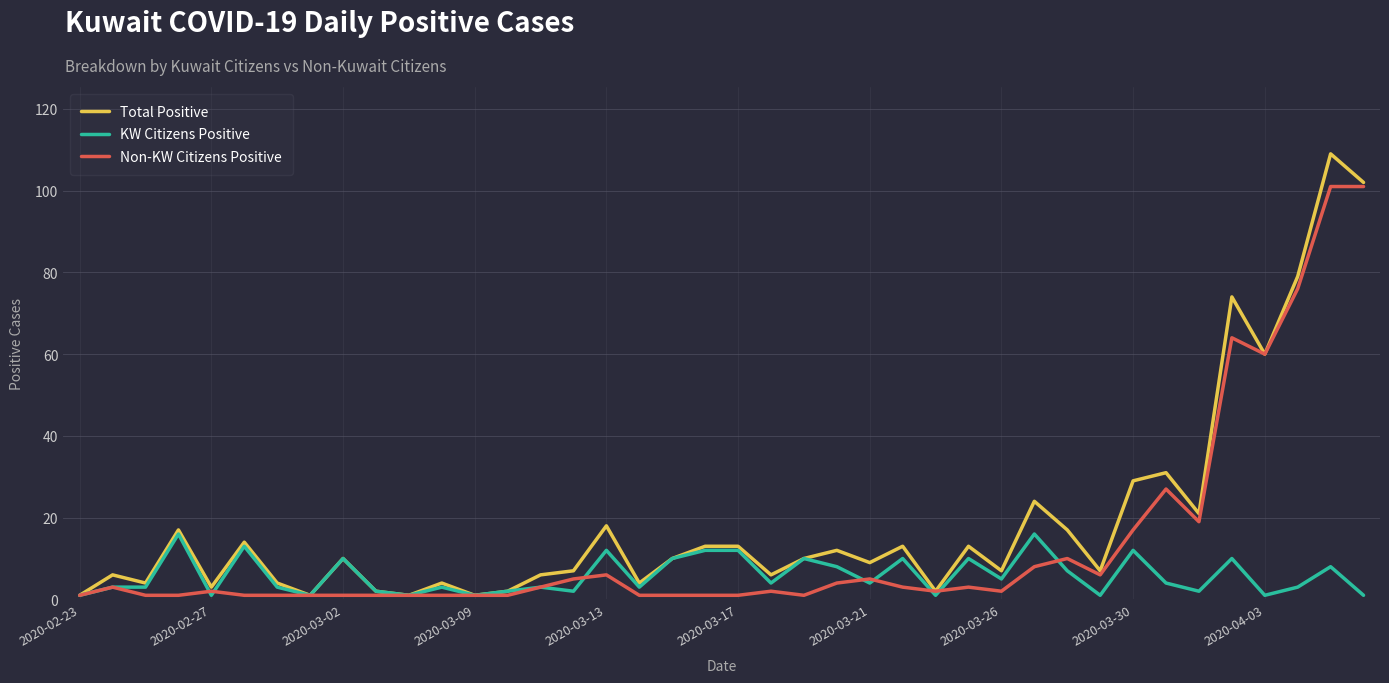

Does the chart display data point markers on the line(s)?

No